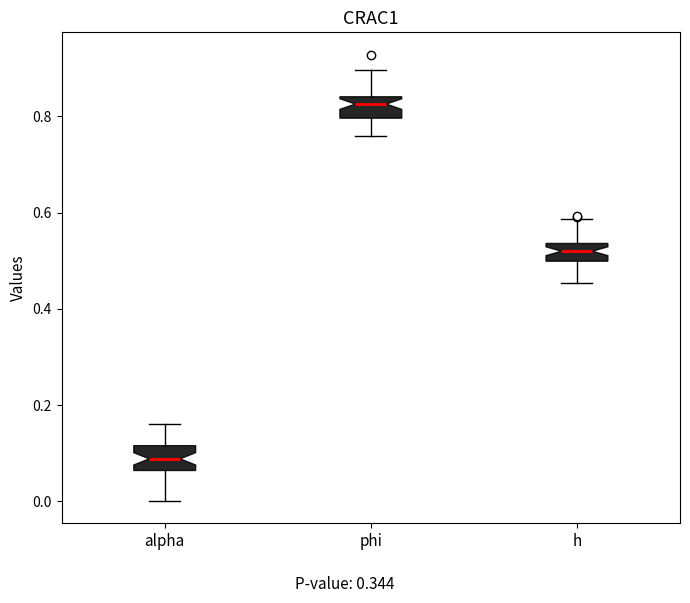

Reading left to right, transcribe this box plot: for each box, give where its median line is, the range the box spans, and where its two whiskers end, as read against the y-axis. The values are not printed on the chart, so give them approximately, as read against the axis.

alpha: median 0.08, box 0.06 to 0.12, whiskers 0.00 to 0.16
phi: median 0.82, box 0.80 to 0.84, whiskers 0.76 to 0.90
h: median 0.52, box 0.50 to 0.54, whiskers 0.46 to 0.58